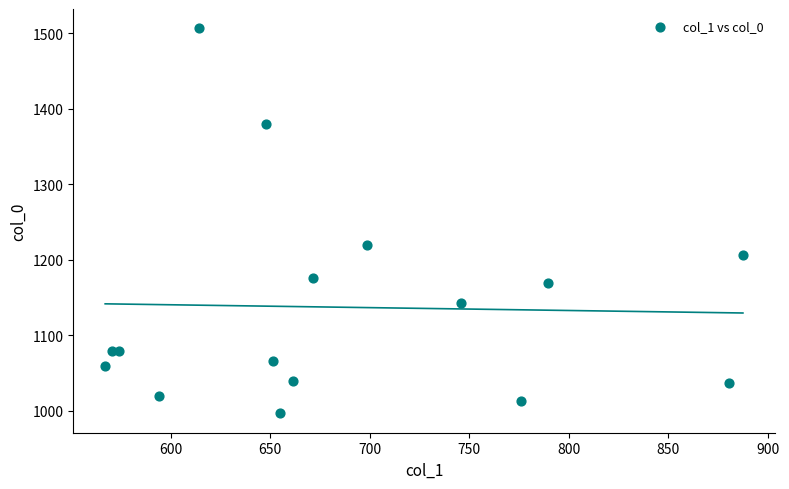

What Y value in the scatter plot is closest to 1251?

1220.0